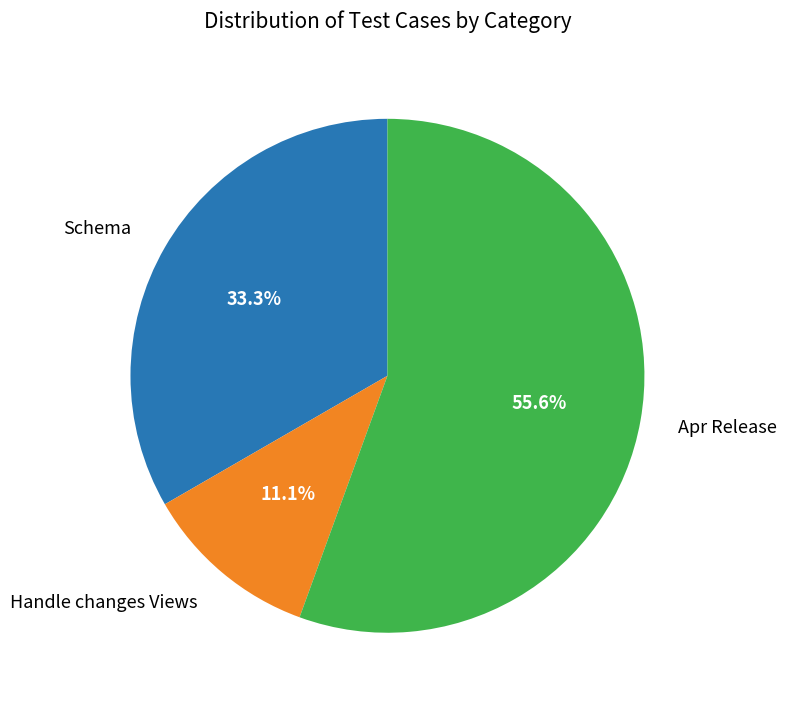

How many slices are in this pie chart?

3